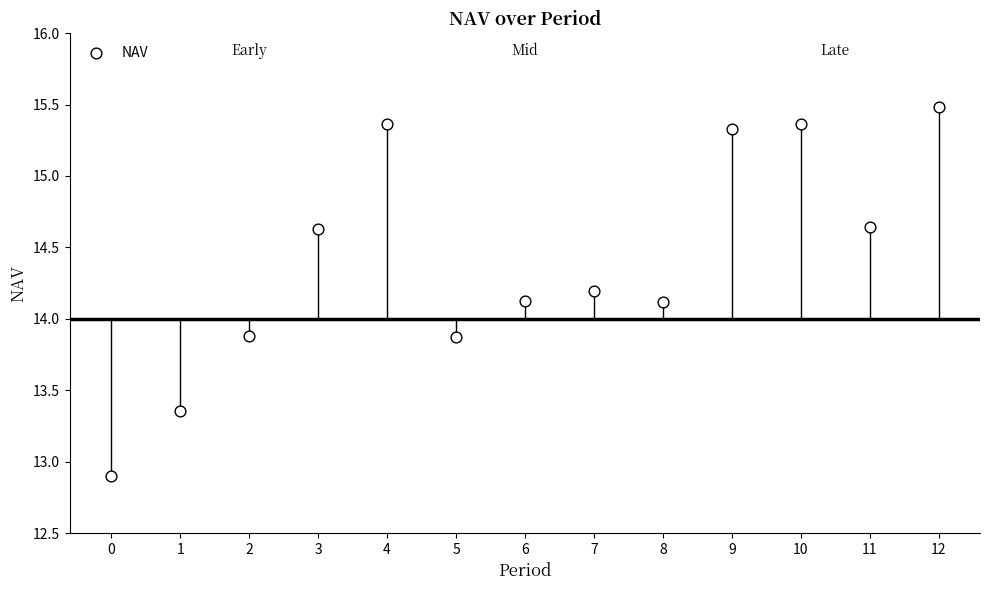

What is the range of Y values (max minus min)?

2.6